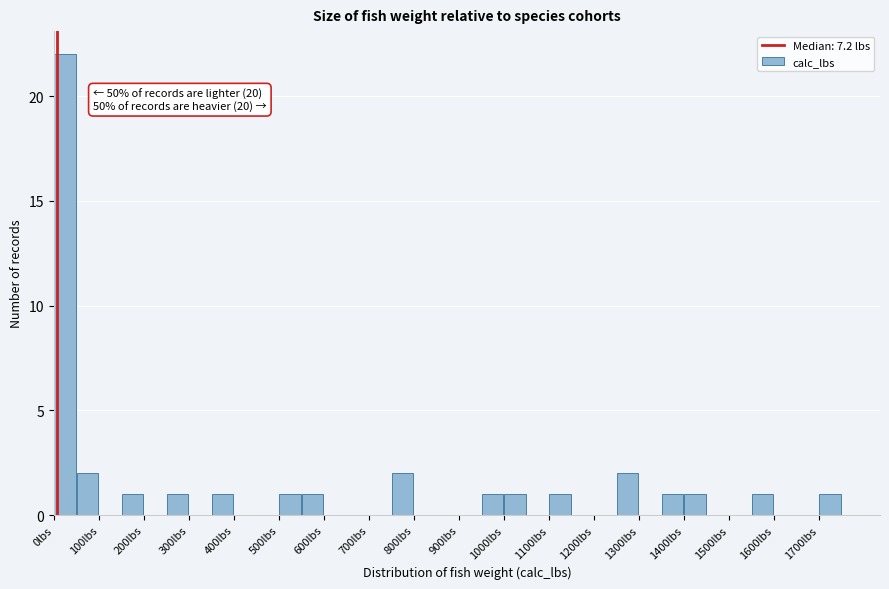

Over which range of the x-axis is the bar tallest?

0 to 50